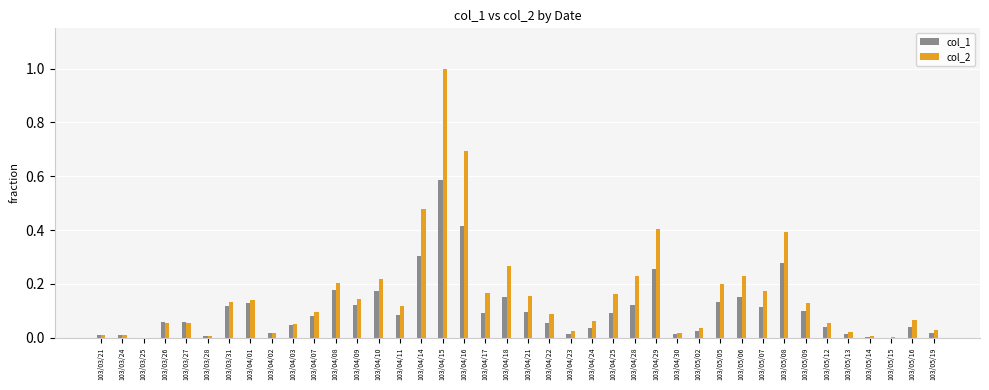

The col_1 series shows 0.0 at 103/04/30. True or false?

True